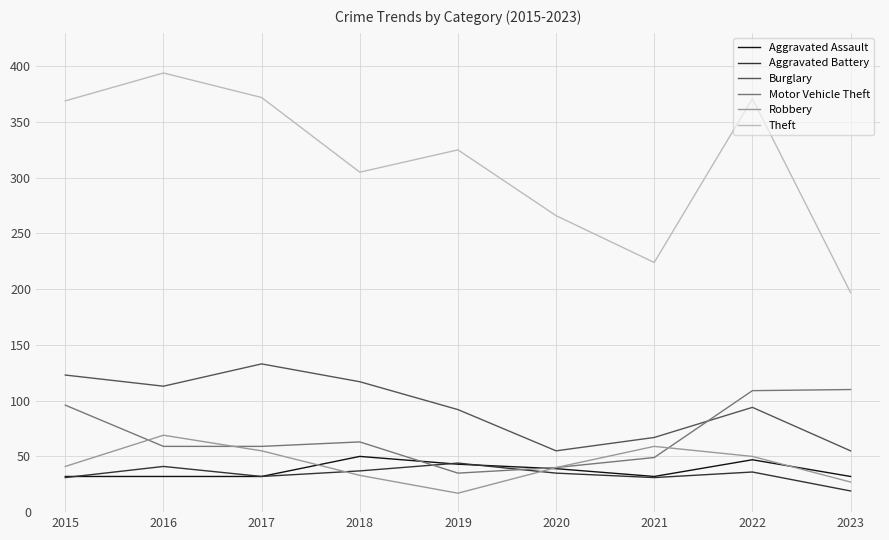

The Burglary series shows 133 at 2017. True or false?

True